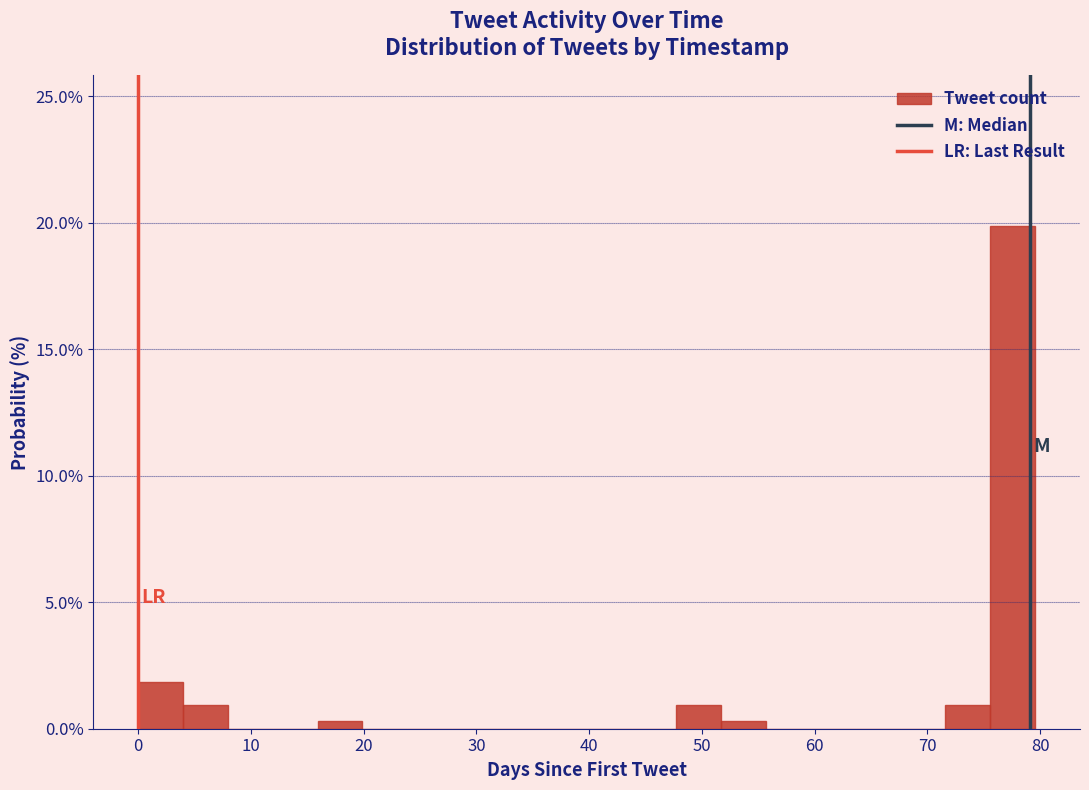

Around what value on the x-axis is the tallest bar? Give the approximate position of its centre, as read against the axis.

78